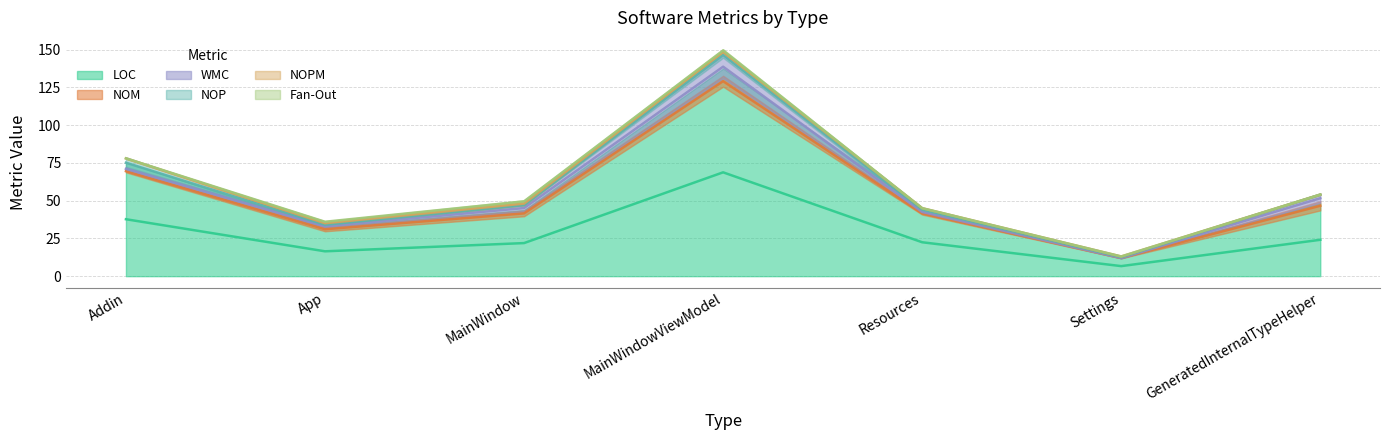

Reading right to left, what are all the values shown in this chart?

LOC: GeneratedInternalTypeHelper=44	Settings=12	Resources=41	MainWindowViewModel=126	MainWindow=40	App=30	Addin=69
NOM: GeneratedInternalTypeHelper=5	Settings=0	Resources=1	MainWindowViewModel=6	MainWindow=3	App=2	Addin=1
WMC: GeneratedInternalTypeHelper=5	Settings=0	Resources=1	MainWindowViewModel=13	MainWindow=4	App=2	Addin=2
NOP: GeneratedInternalTypeHelper=0	Settings=1	Resources=2	MainWindowViewModel=3	MainWindow=0	App=0	Addin=6
NOPM: GeneratedInternalTypeHelper=0	Settings=0	Resources=0	MainWindowViewModel=1	MainWindow=2	App=2	Addin=0
Fan-Out: GeneratedInternalTypeHelper=0	Settings=0	Resources=0	MainWindowViewModel=1	MainWindow=1	App=0	Addin=0